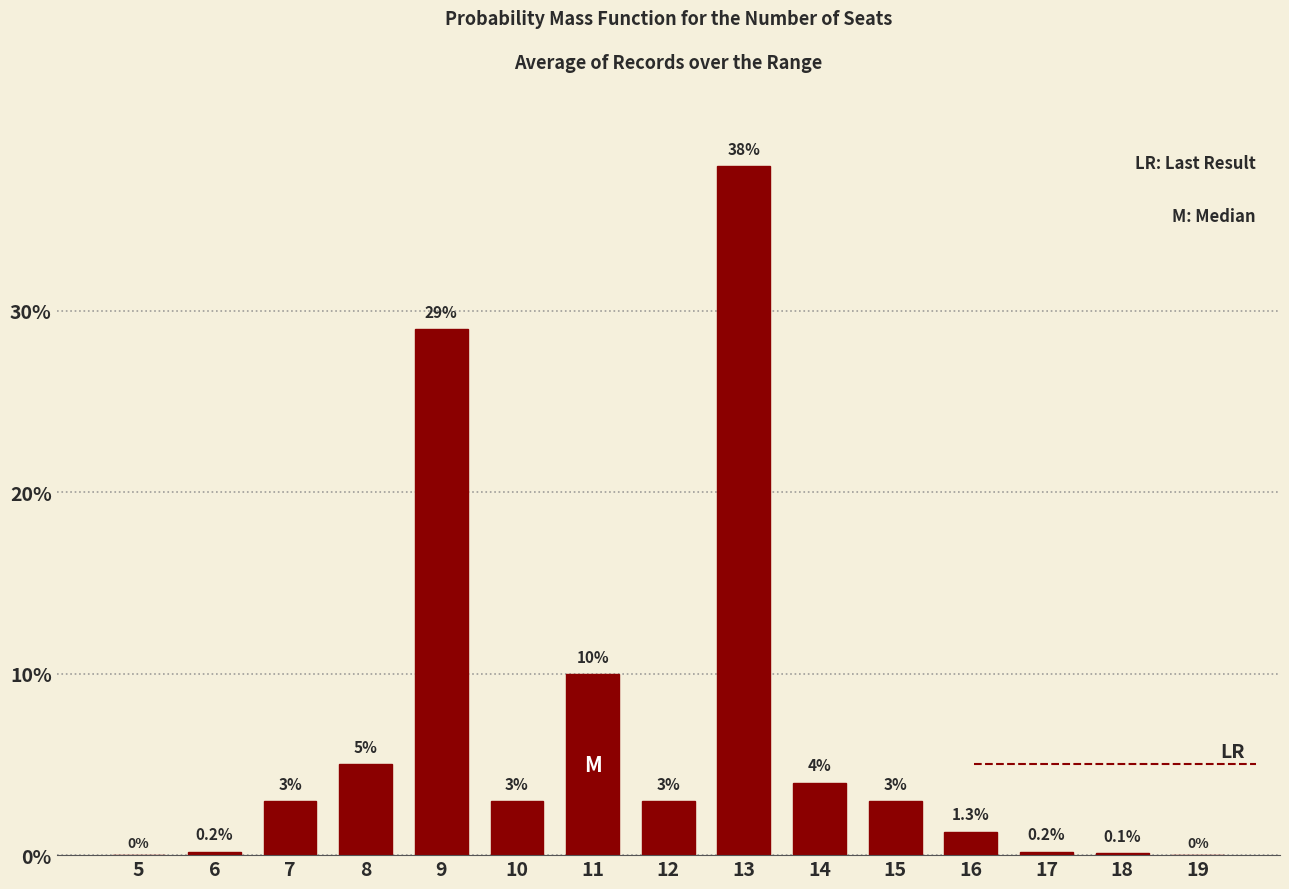

Reading left to right, list all the values displayed in this chart.

5=0.0	6=0.2	7=3.0	8=5.0	9=29.0	10=3.0	11=10.0	12=3.0	13=38.0	14=4.0	15=3.0	16=1.3	17=0.2	18=0.1	19=0.0